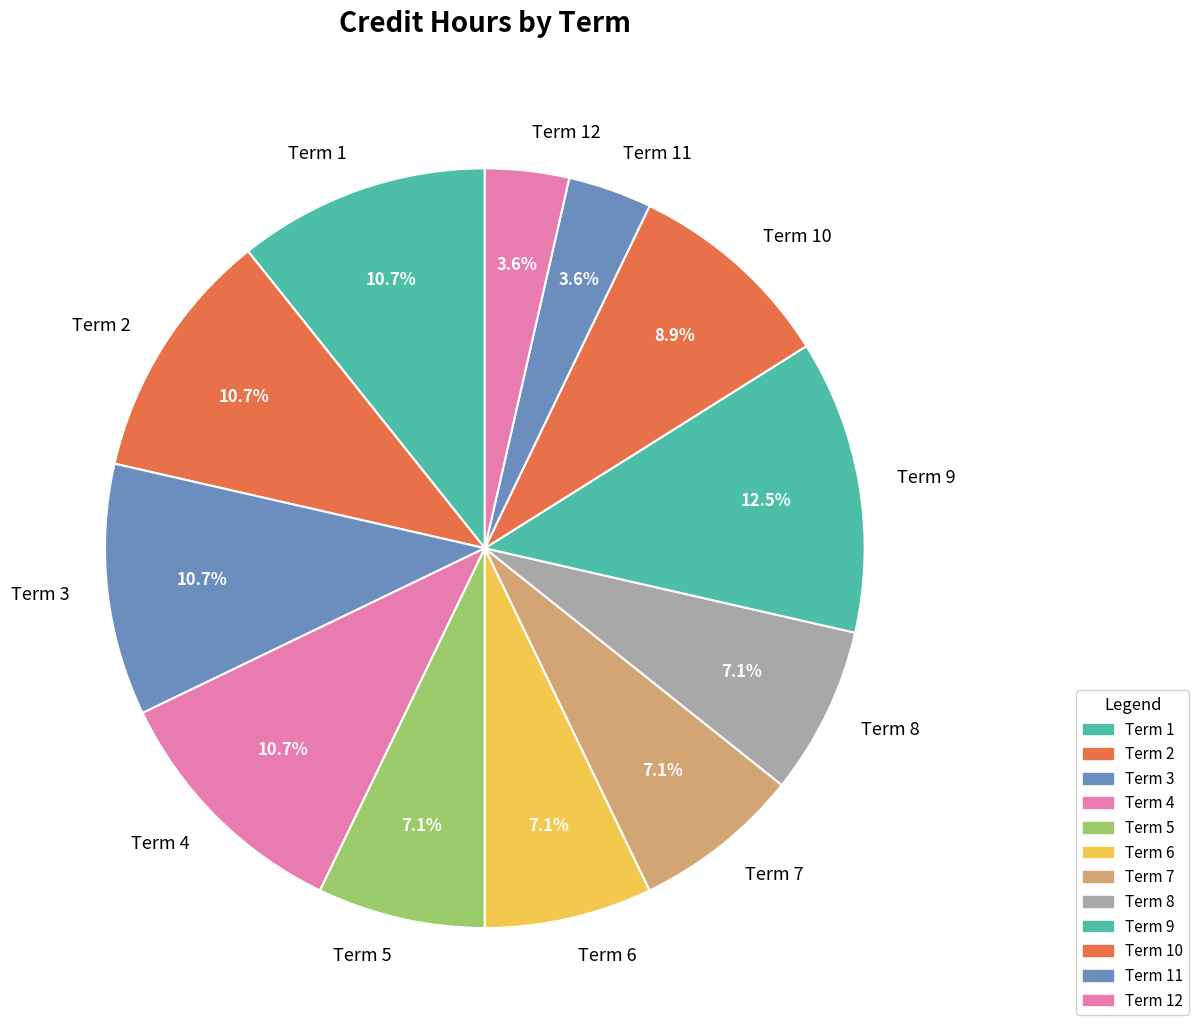

How many segments does this pie chart have?

12